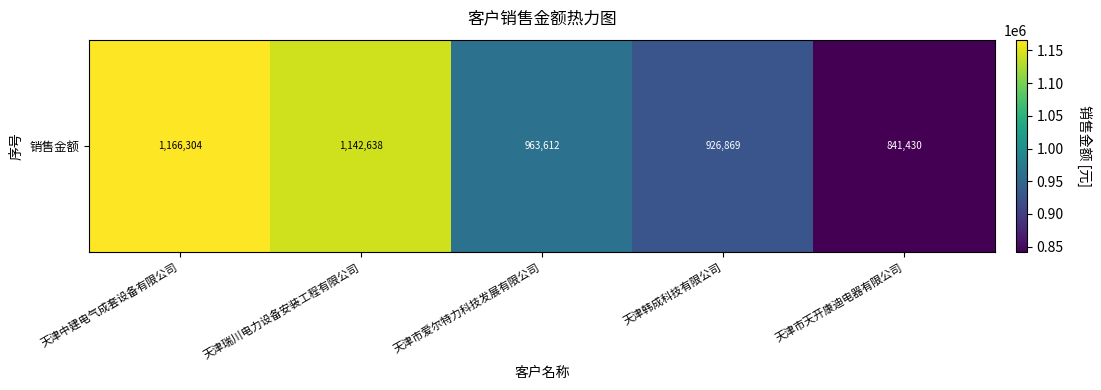

What is the difference between the values at 天津中建电气成套设备有限公司 and 天津瑞川电力设备安装工程有限公司?

23665.7